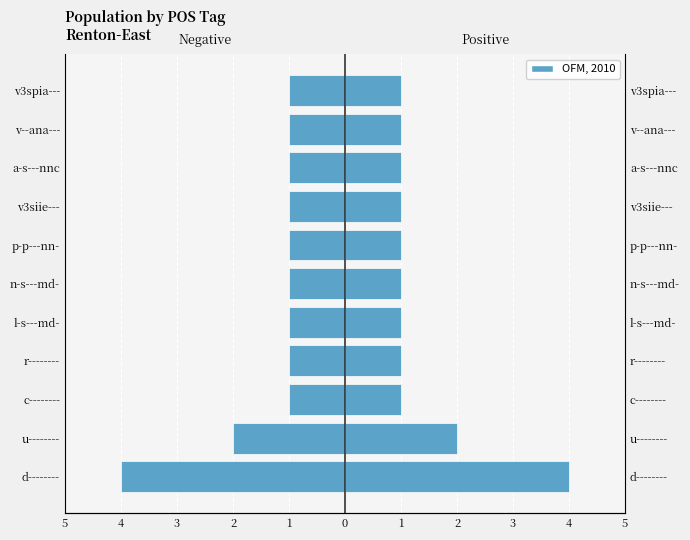

What is the lowest value of the Negative series?

-4